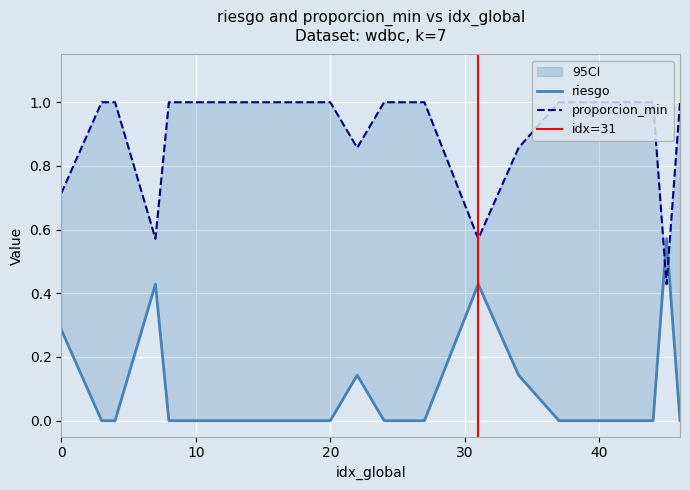

Rank the series by their average value, from lowest to highest.

riesgo, proporcion_min